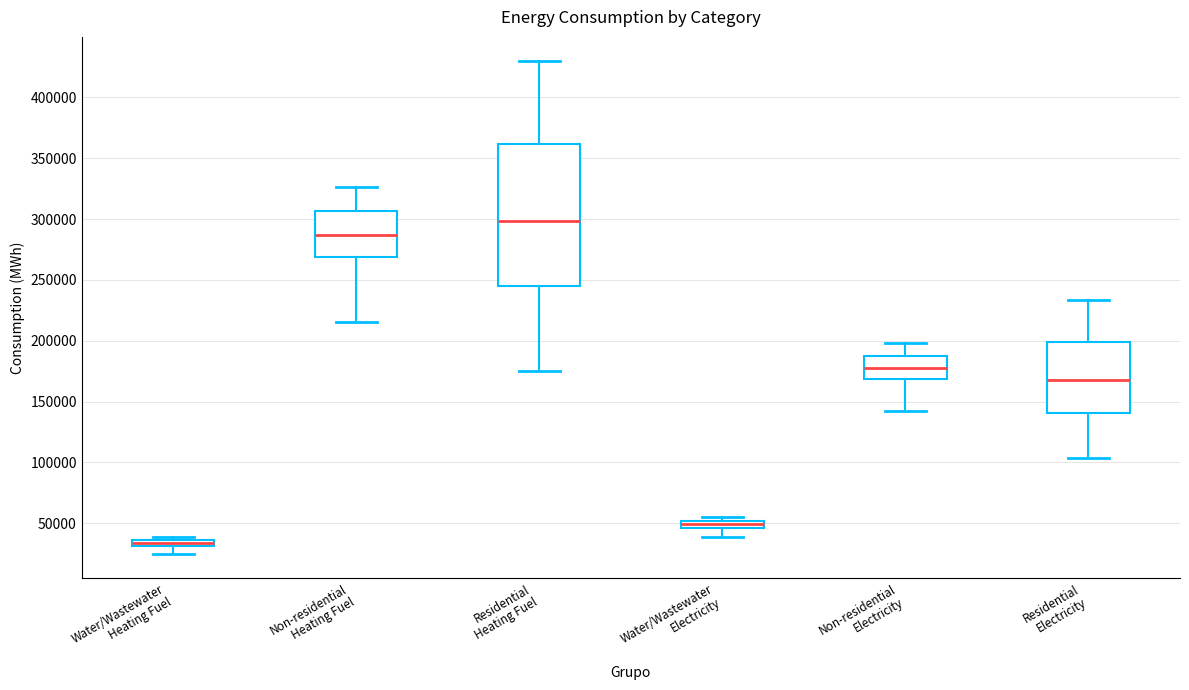

Where does the lower whisker of the box for Water/Wastewater Electricity end on the y-axis? The values are not printed on the chart, so give them approximately, as read against the axis.

40000